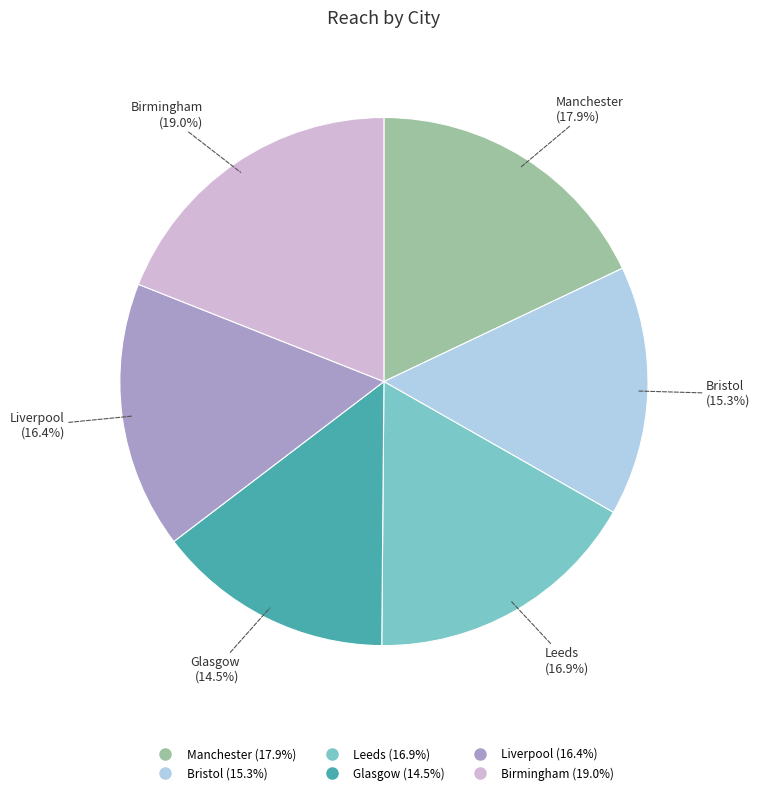

To the nearest percent, what percentage of the pie is Leeds?

17%